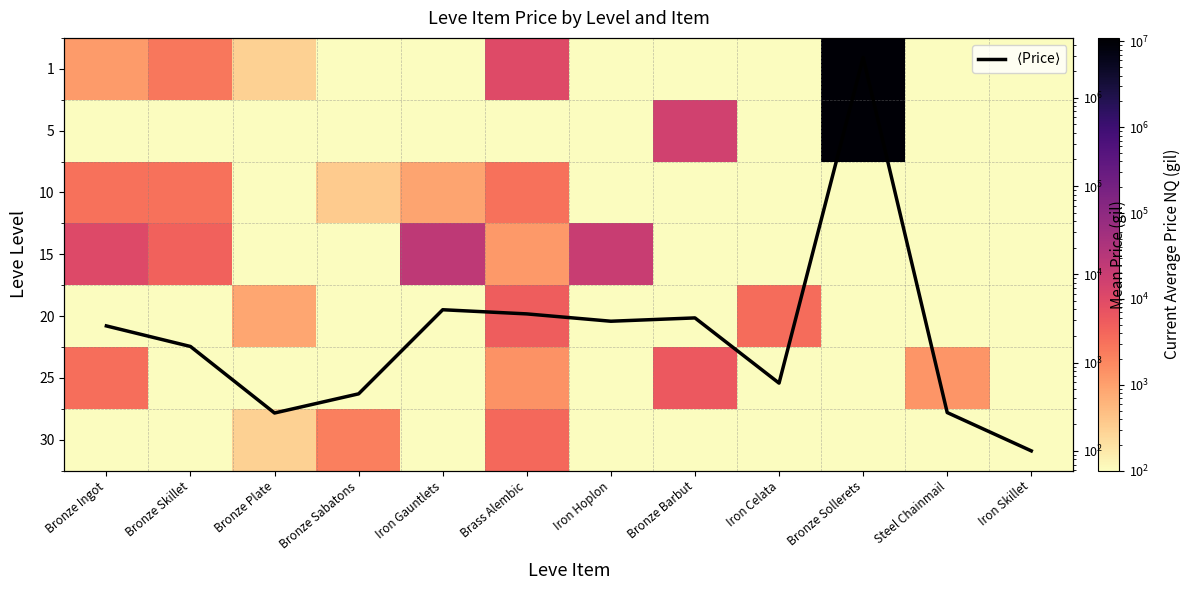

What is the difference between the maximum and minimum values in the 5 series?

9999900.0